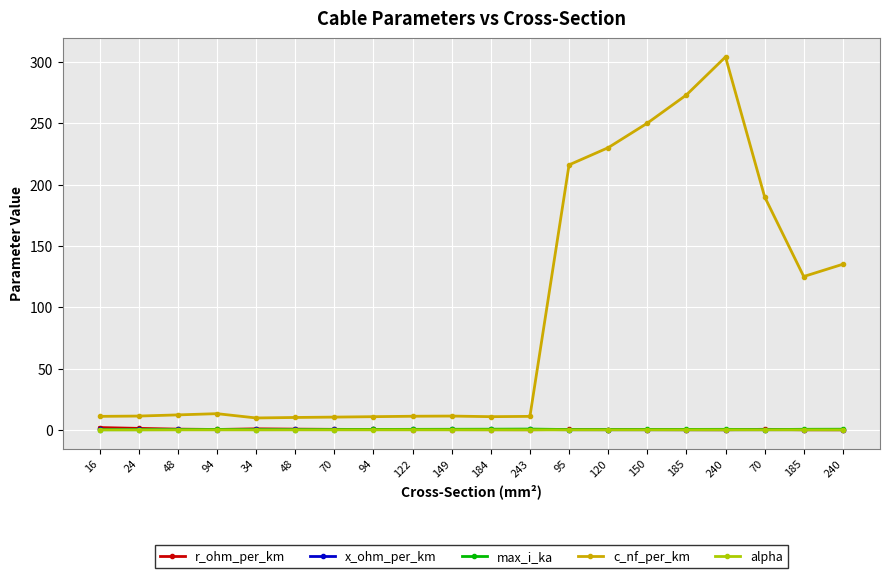

Which series has the largest range (max minus min)?

c_nf_per_km